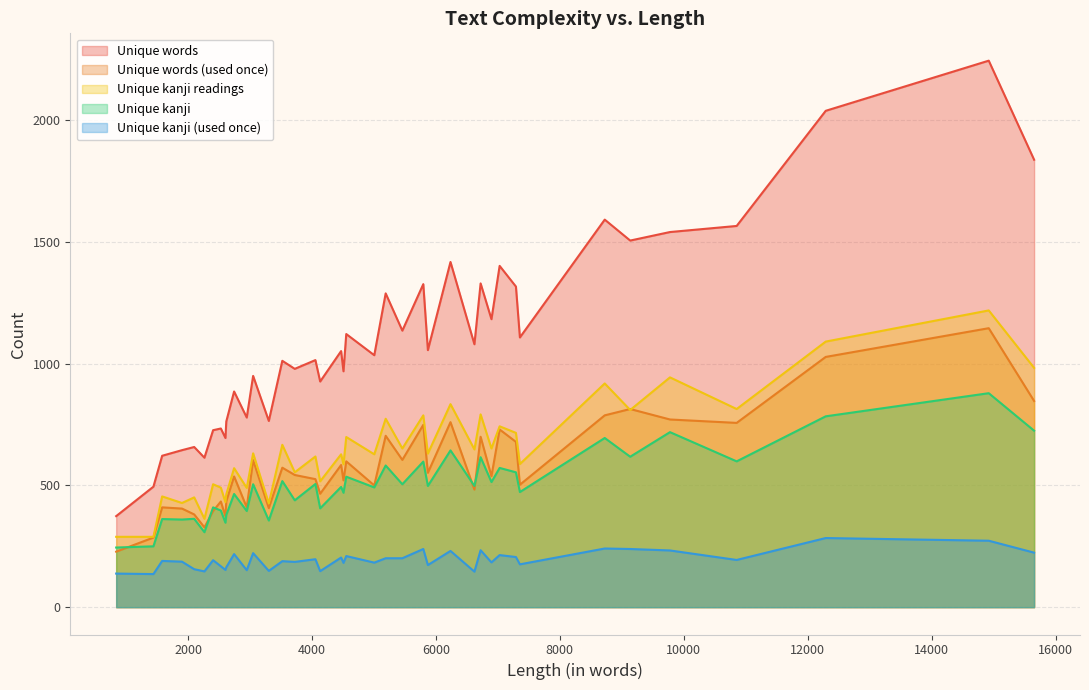

Reading right to left, list all the values displayed in this chart.

Unique words: 39=1080	38=734	37=1566	36=2039	35=2245	34=1506	33=1289	32=927	31=695	30=1183	29=1122	28=1015	27=1838	26=886	25=1056	24=1035	23=1327	22=1592	21=727	20=969	19=614	18=1541	17=979	16=1136	15=1317	14=374	13=1418	12=1330	11=1052	10=645	9=779	8=1012	7=658	6=950	5=1402	4=763	3=1108	2=495	1=622	0=765
Unique words (used once): 39=483	38=434	37=757	36=1028	35=1146	34=814	33=704	32=466	31=373	30=538	29=599	28=526	27=847	26=537	25=552	24=500	23=749	22=788	21=395	20=521	19=328	18=771	17=543	16=605	15=679	14=228	13=760	12=700	11=584	10=405	9=410	8=573	7=381	6=604	5=730	4=435	3=503	2=286	1=410	0=407
Unique kanji readings: 39=648	38=491	37=814	36=1091	35=1219	34=810	33=774	32=517	31=431	30=652	29=699	28=619	27=983	26=571	25=631	24=628	23=788	22=919	21=505	20=587	19=363	18=944	17=554	16=652	15=716	14=289	13=834	12=792	11=628	10=428	9=490	8=667	7=451	6=632	5=743	4=464	3=588	2=289	1=455	0=426
Unique kanji: 39=498	38=397	37=599	36=784	35=879	34=618	33=582	32=406	31=347	30=514	29=536	28=506	27=725	26=465	25=498	24=492	23=598	22=695	21=410	20=470	19=308	18=719	17=439	16=505	15=554	14=245	13=644	12=616	11=494	10=360	9=395	8=518	7=363	6=505	5=572	4=379	3=473	2=250	1=362	0=356
Unique kanji (used once): 39=146	38=168	37=194	36=284	35=273	34=239	33=201	32=148	31=153	30=184	29=210	28=197	27=224	26=218	25=173	24=183	23=239	22=241	21=193	20=182	19=147	18=233	17=186	16=201	15=206	14=138	13=231	12=234	11=204	10=187	9=152	8=189	7=156	6=222	5=214	4=164	3=176	2=136	1=190	0=149